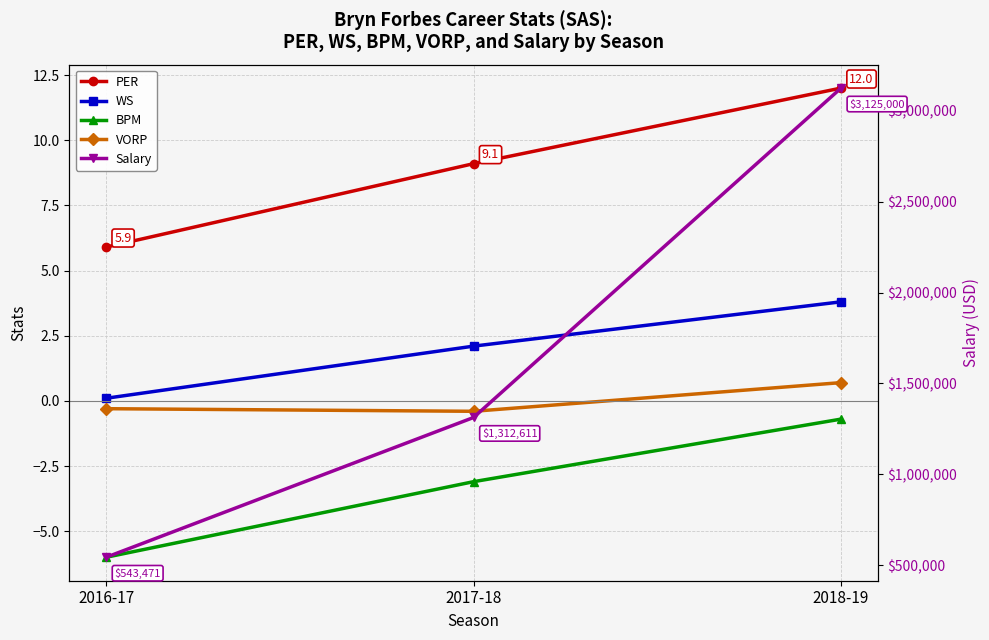

Is it true that Salary equals 1312611.0 at 2017-18?

True